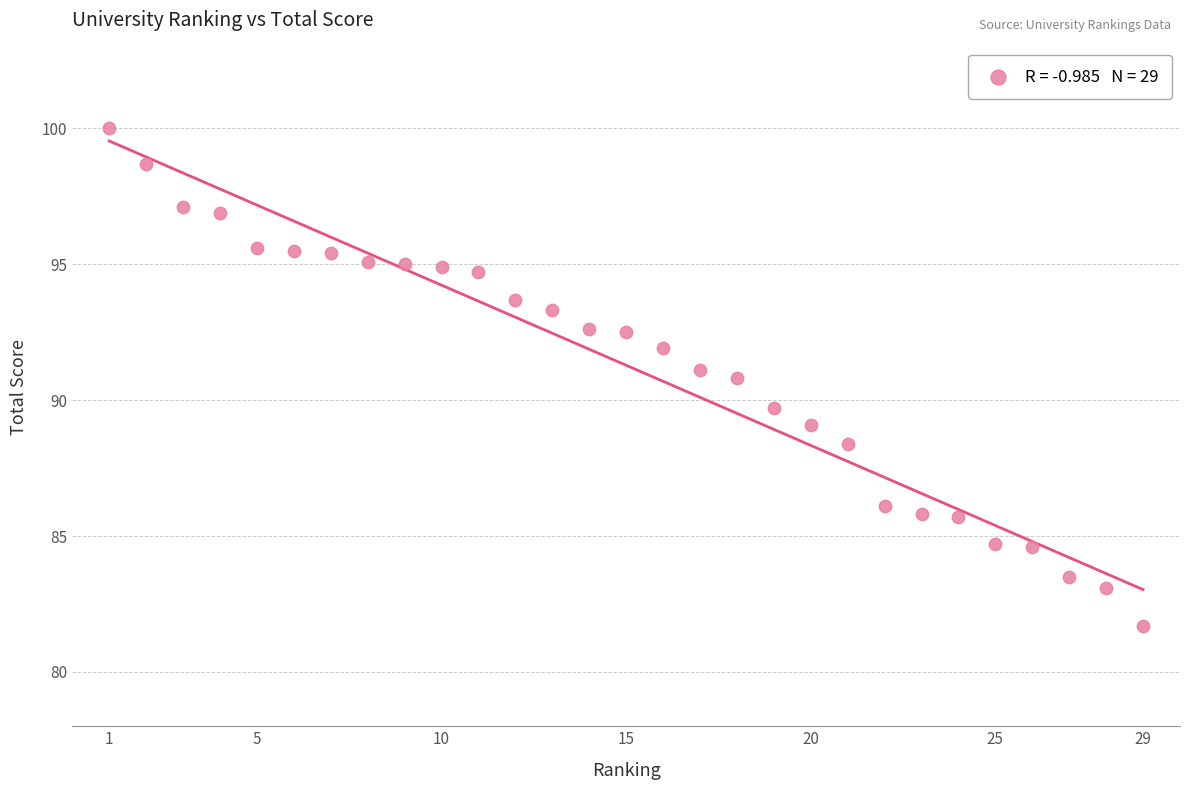

What Y value in the scatter plot is closest to 90?

89.7